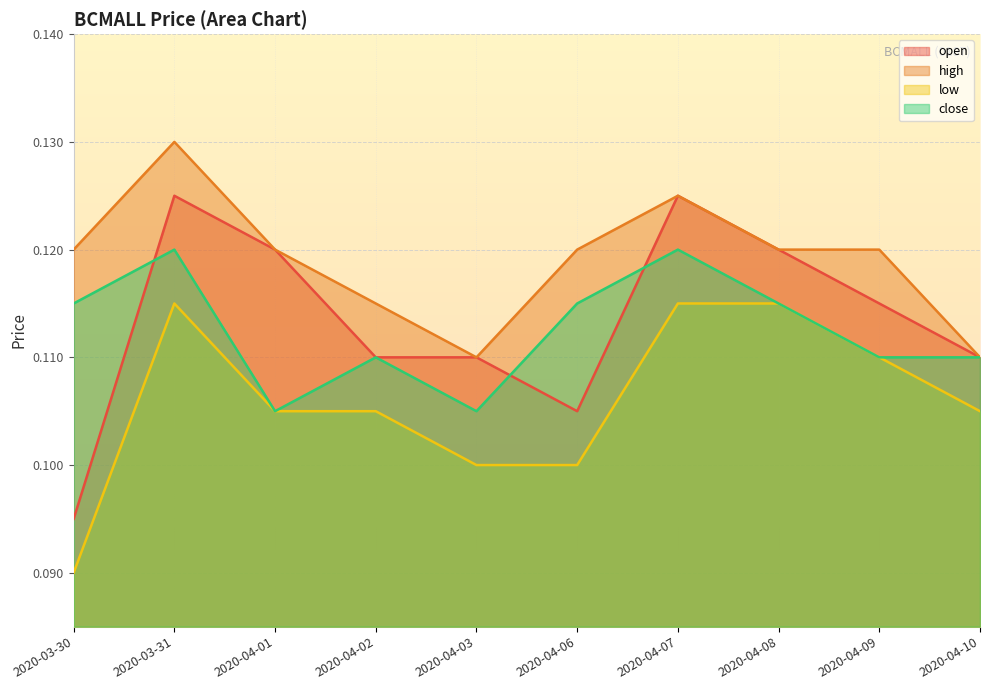

Where is open nearest to the value 0?

2020-03-30